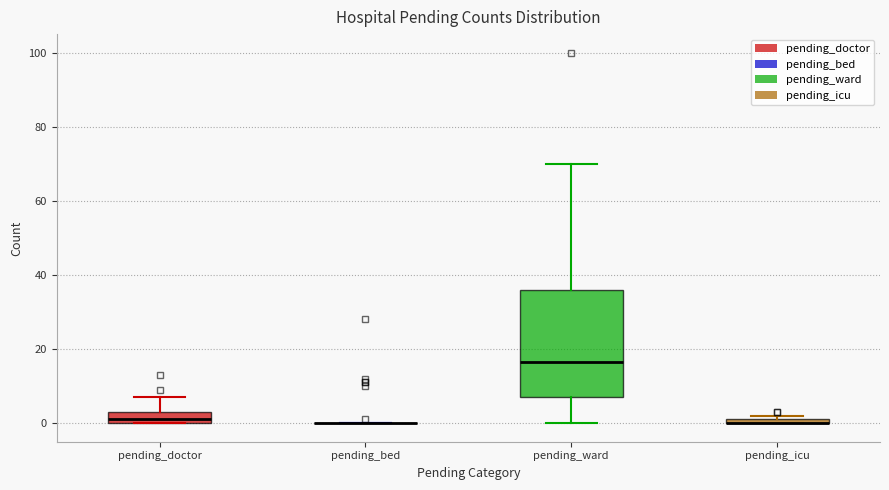

Which box is the tallest, from its lower edge to its upper edge?

pending_ward